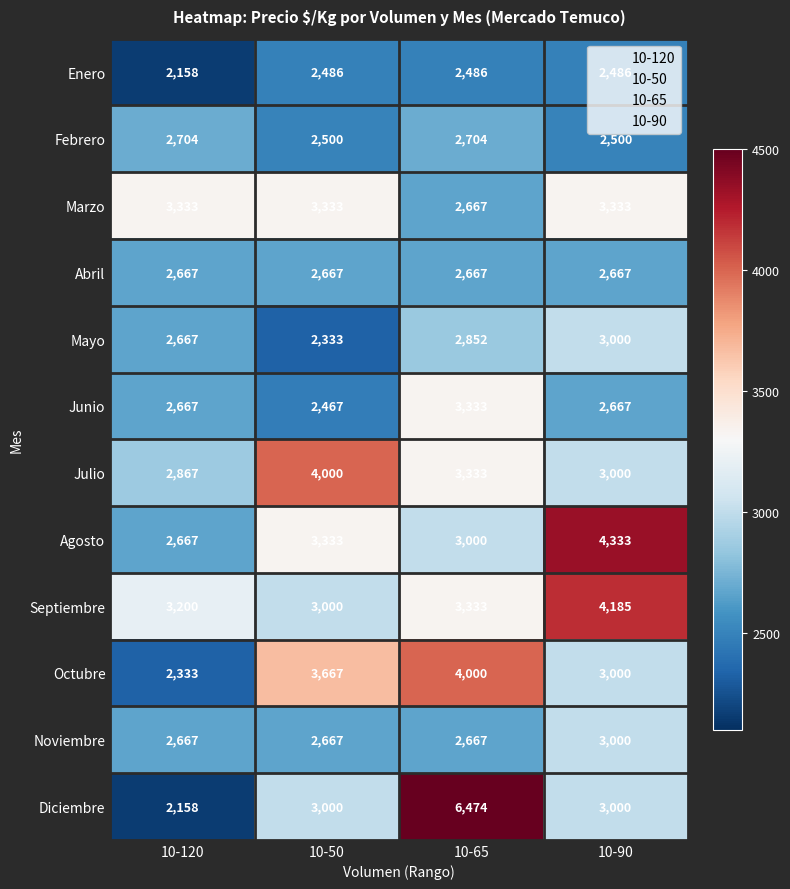

How many data points in Octubre are less than 3667?

2